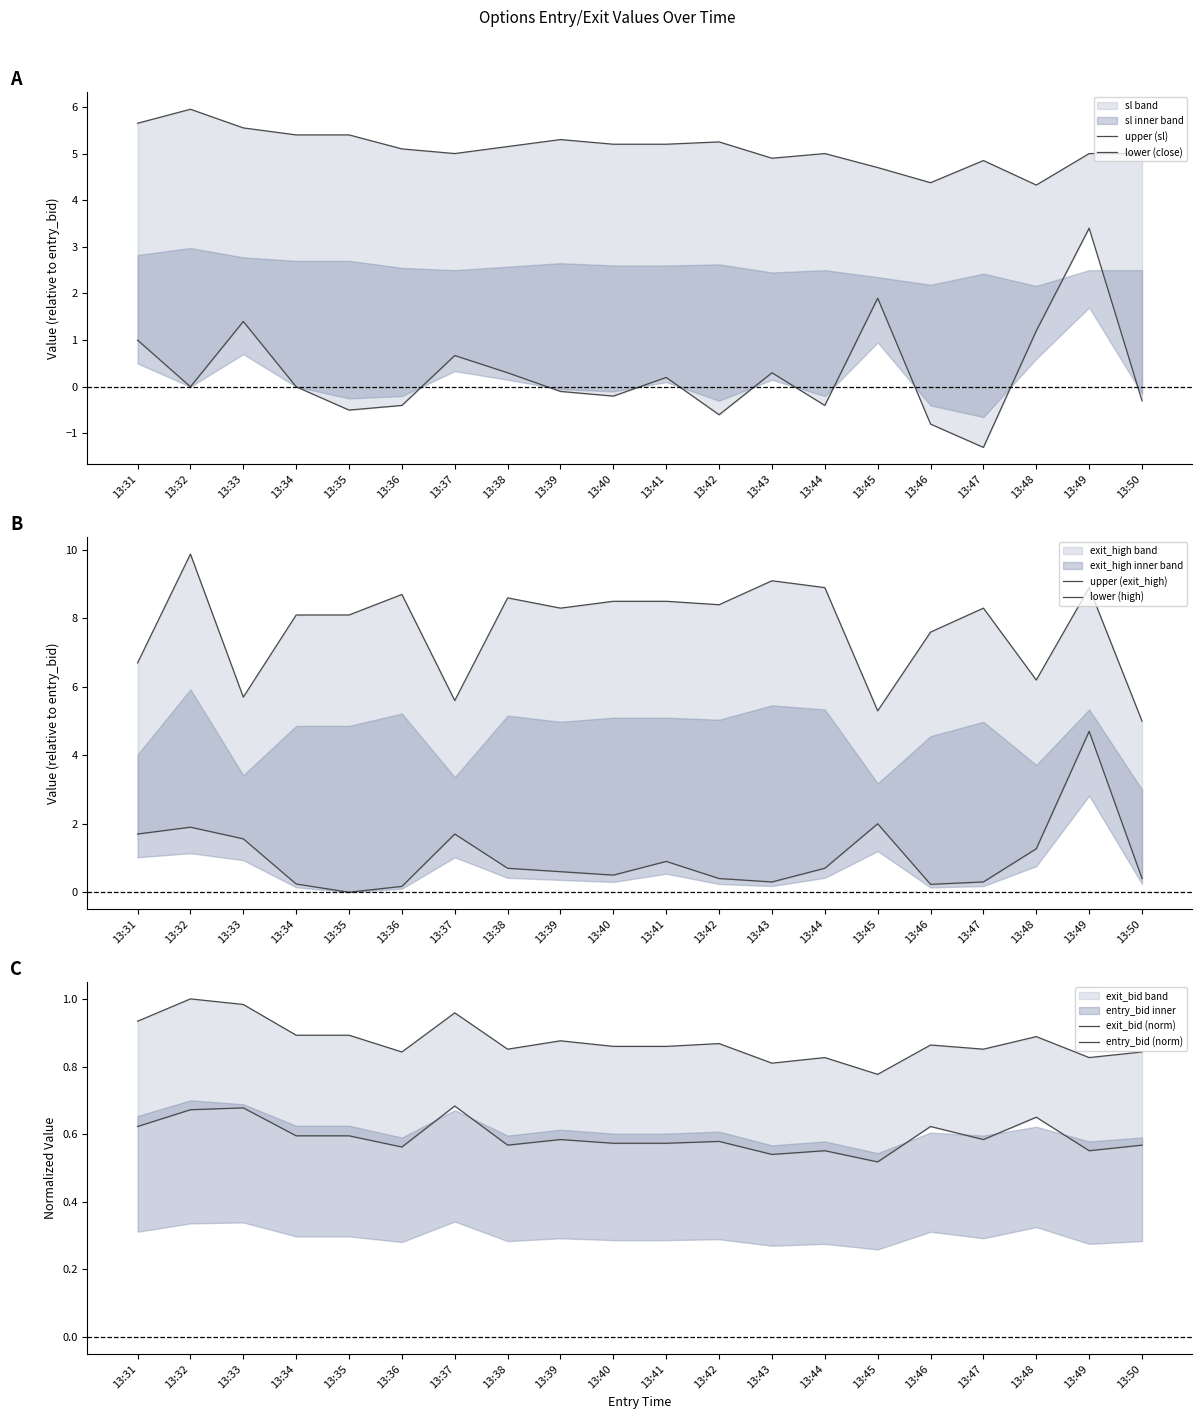

Which series has the largest total across all categories?

upper (exit_high)